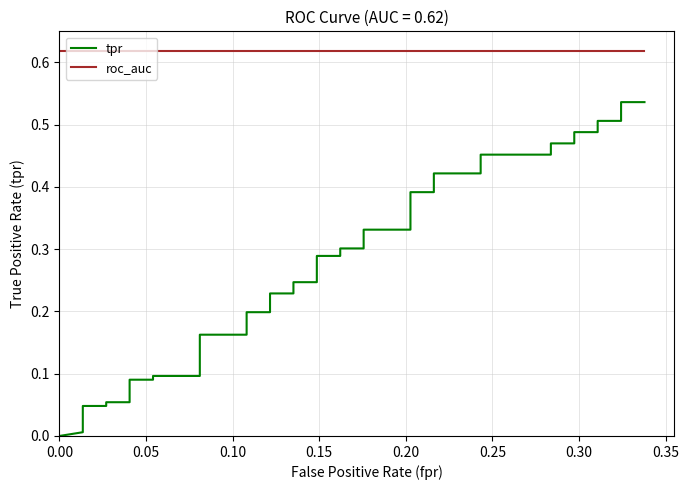

Reading right to left, list all the values displayed in this chart.

tpr: 0.5	0.5	0.5	0.5	0.5	0.5	0.5	0.5	0.5	0.5	0.4	0.4	0.4	0.4	0.3	0.3	0.3	0.3	0.3	0.3	0.2	0.2	0.2	0.2	0.2	0.2	0.2	0.2	0.1	0.1	0.1	0.1	0.1	0.1	0.0	0.0	0.0	0.0	0.0	0.0
roc_auc: 0.6	0.6	0.6	0.6	0.6	0.6	0.6	0.6	0.6	0.6	0.6	0.6	0.6	0.6	0.6	0.6	0.6	0.6	0.6	0.6	0.6	0.6	0.6	0.6	0.6	0.6	0.6	0.6	0.6	0.6	0.6	0.6	0.6	0.6	0.6	0.6	0.6	0.6	0.6	0.6